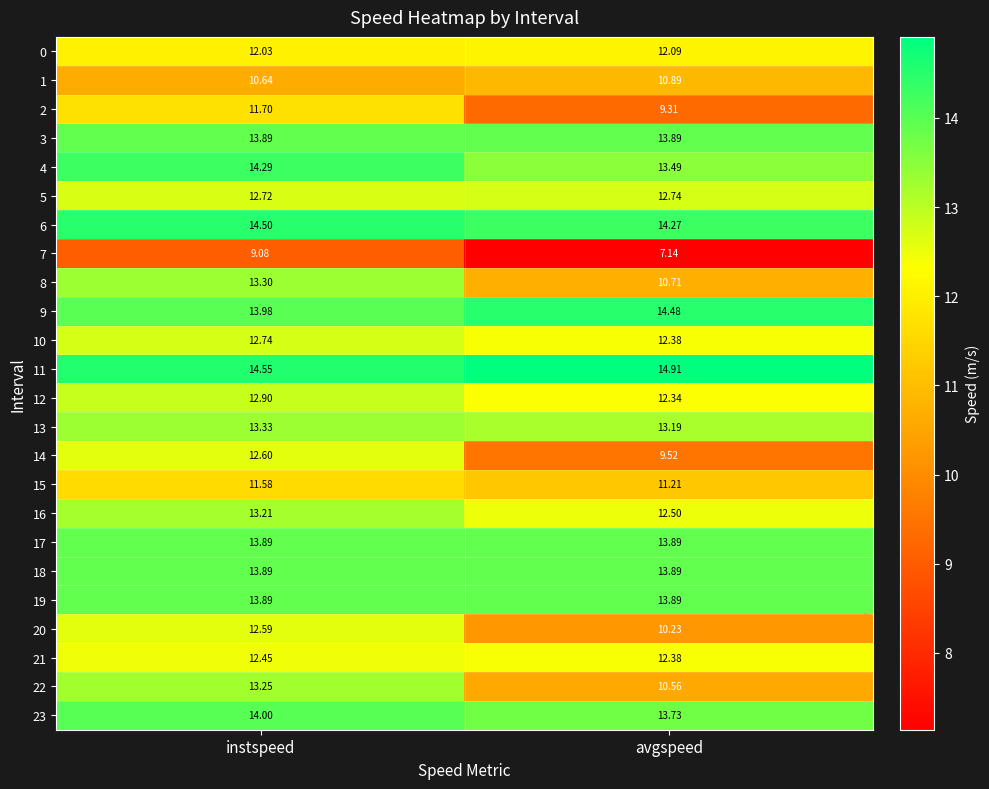

At which label does 4 first exceed 14?

instspeed